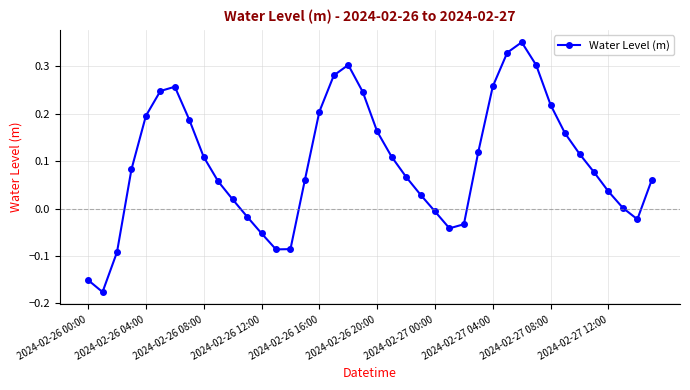

What is the sum of all values?

3.9